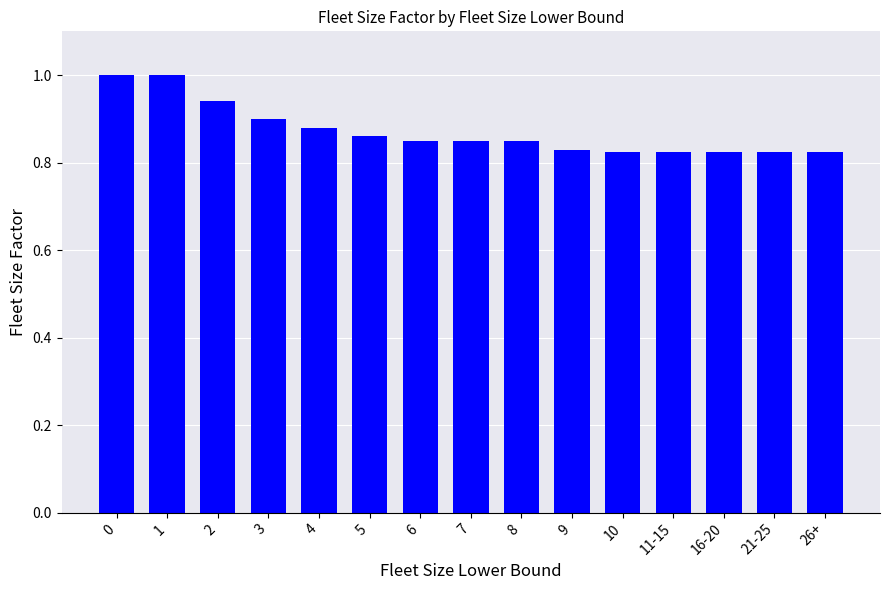

Between 7 and 4, which is larger?

4